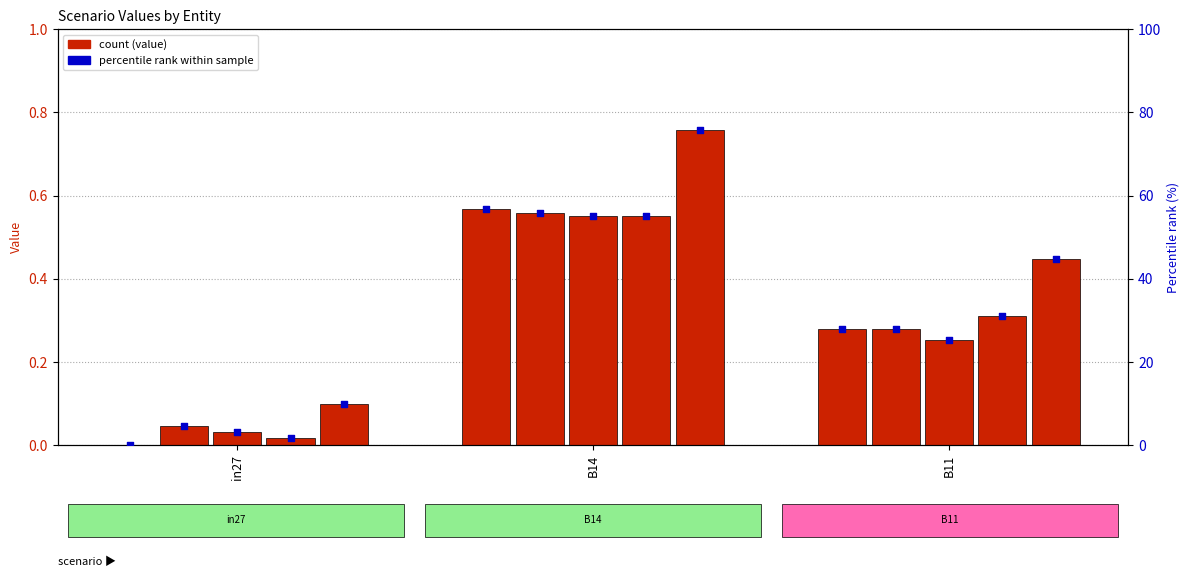

Is the value of job895_scenario0_2040 at B14 greater than the value of job896_scenario1_2044 at B14?

Yes